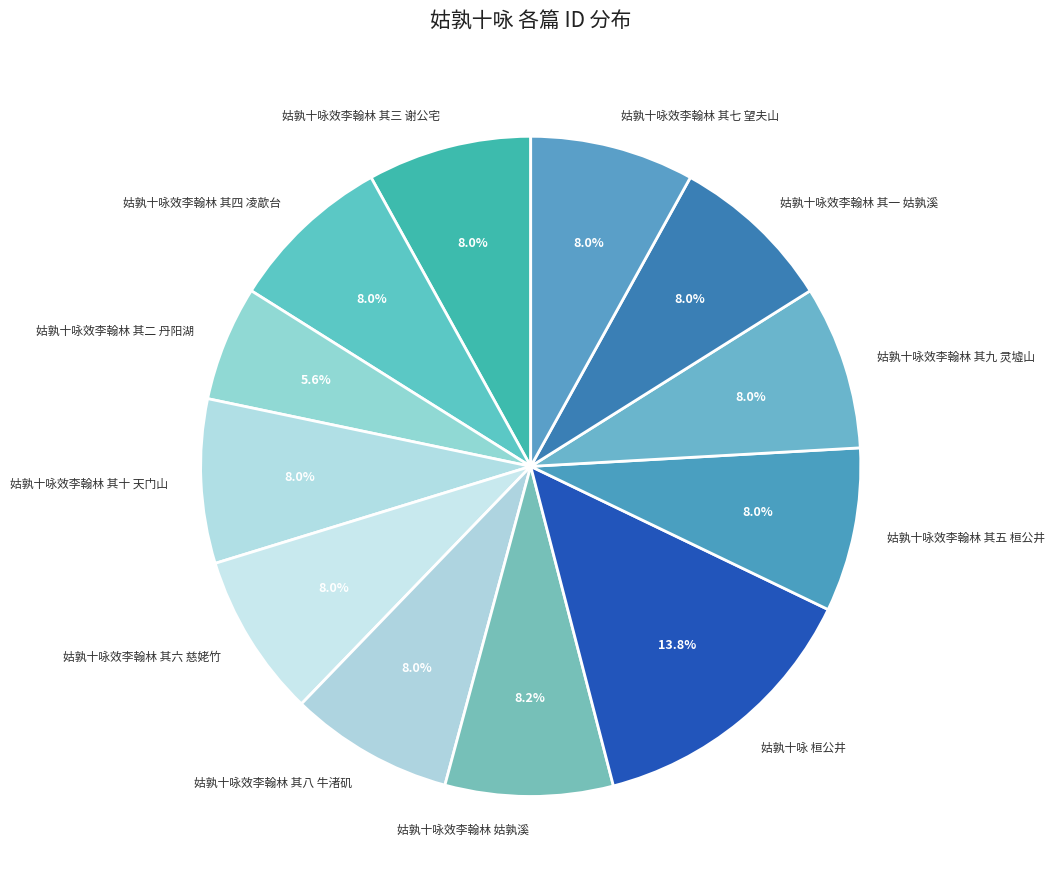

What is the ratio of the value at 姑孰十咏效李翰林 姑孰溪 to the value at 姑孰十咏效李翰林 其一 姑孰溪?

1.0